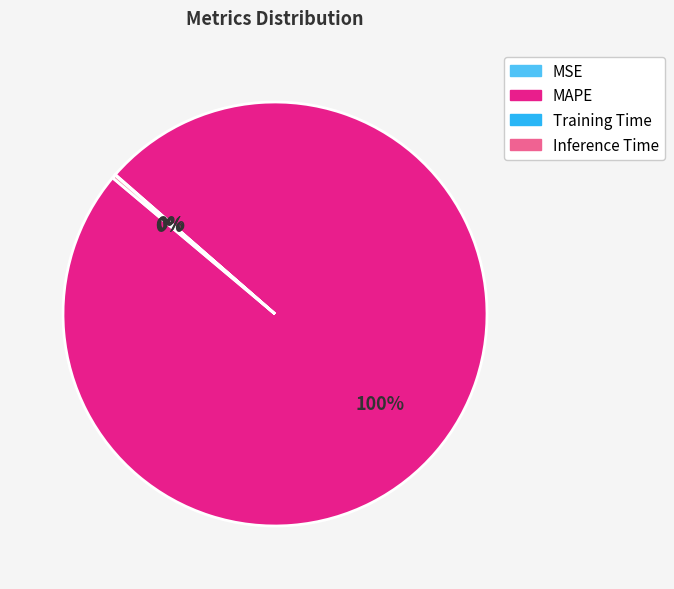

Is there any slice that represents more than half of the pie?

Yes